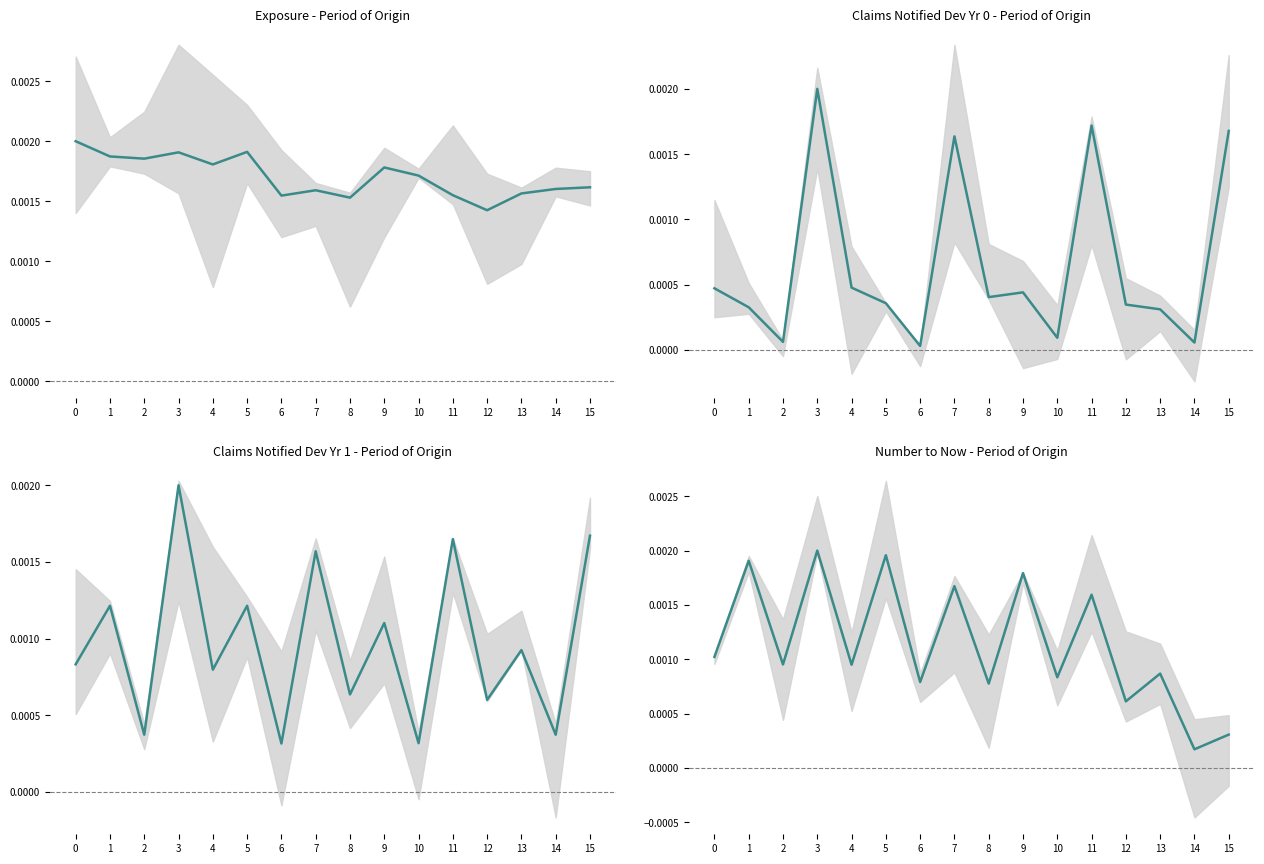

True or false: Number to now (norm) and Claims dev yr 0 (norm) cross at least once.

True